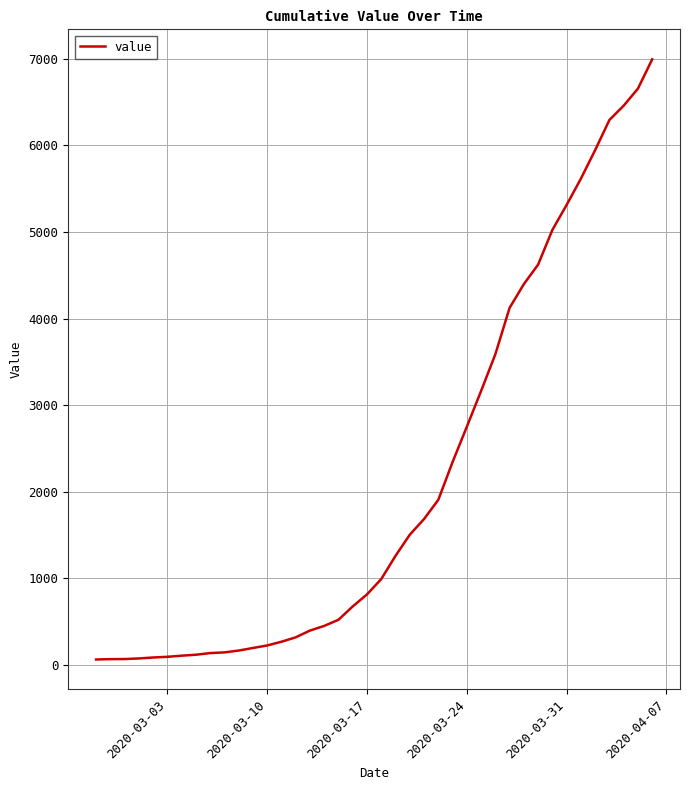

What is the difference between the maximum and minimum values?

6931